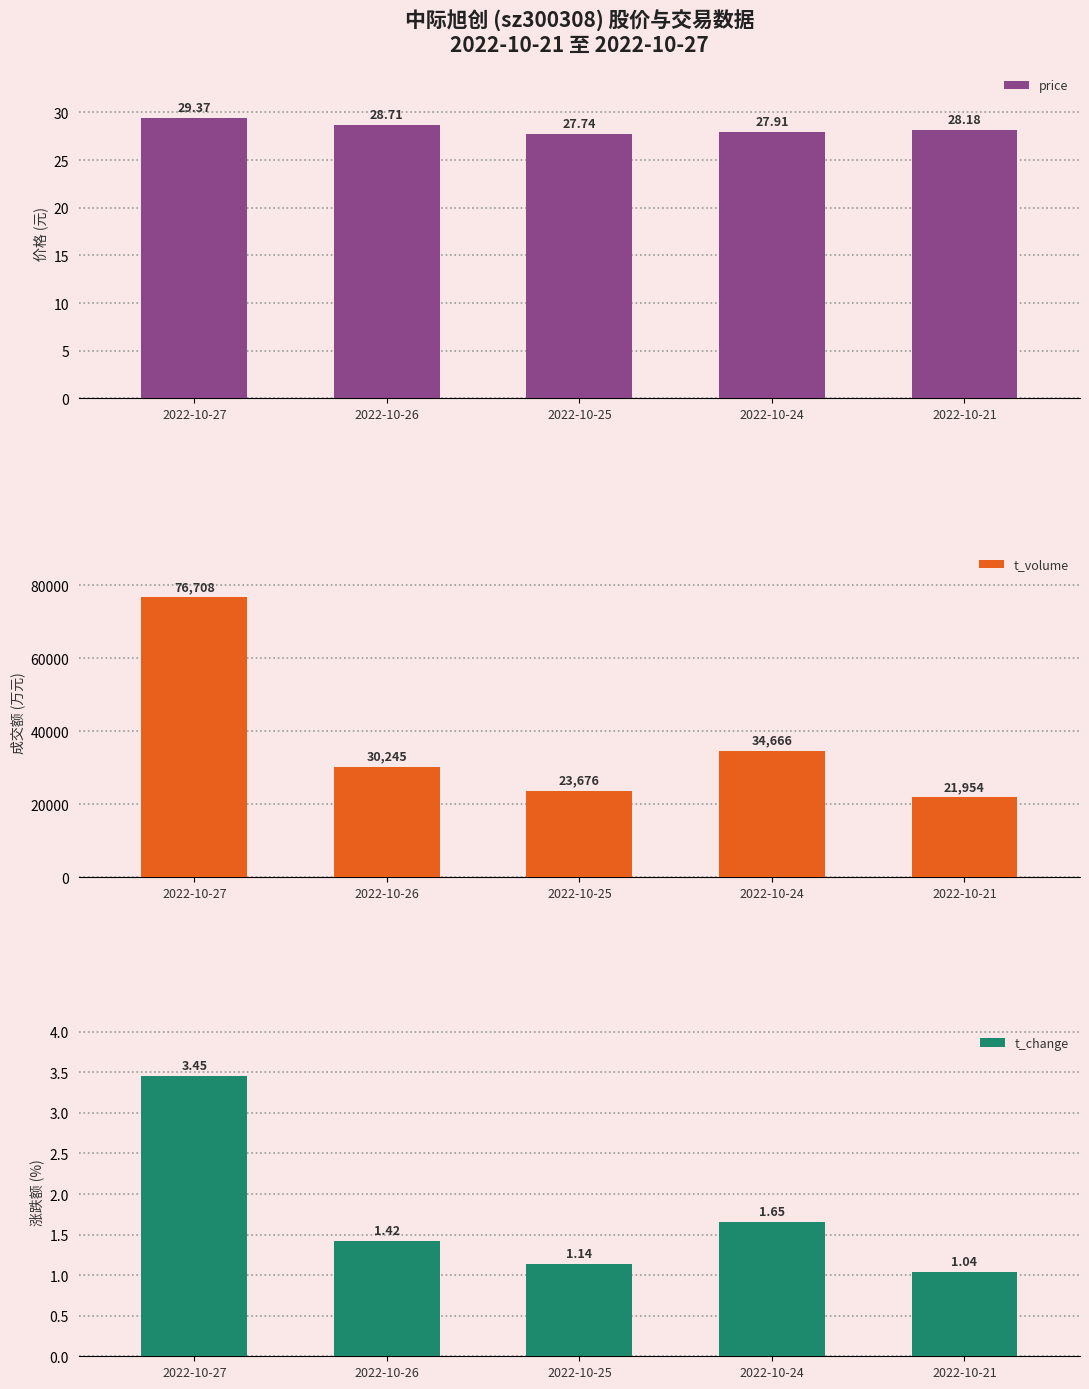

What is the total value across all series at 2022-10-25?

23704.9